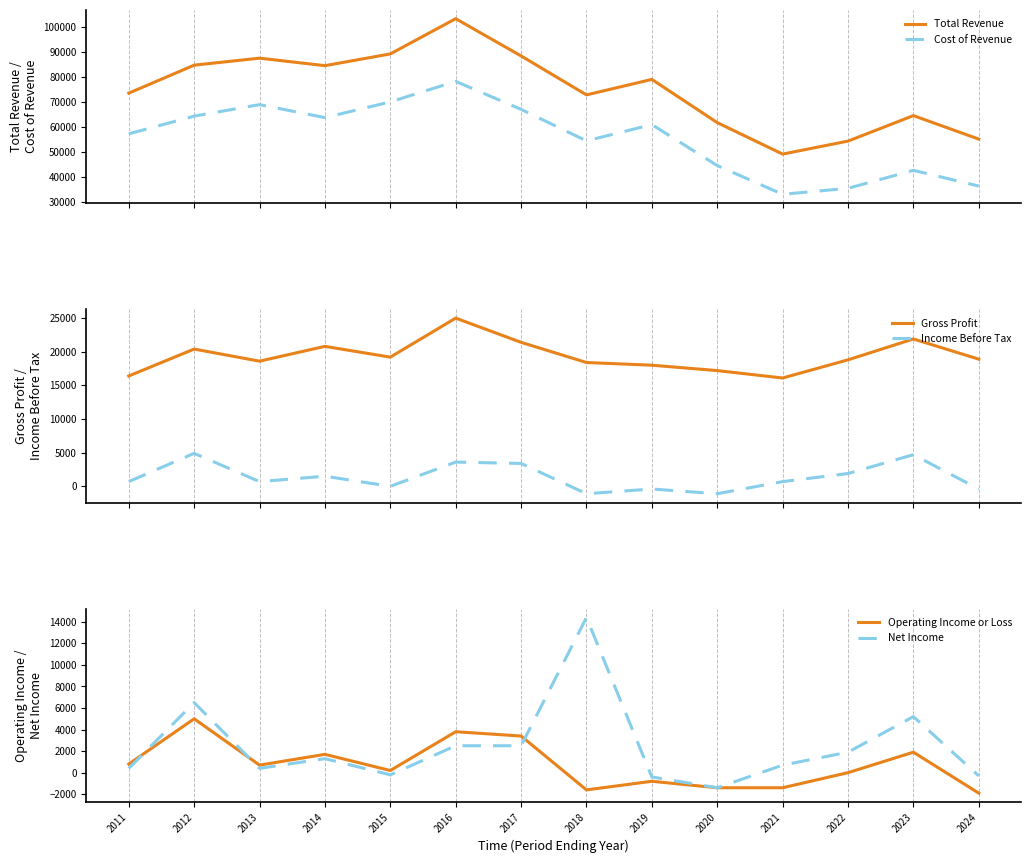

What is the minimum value for Net Income?

-1400